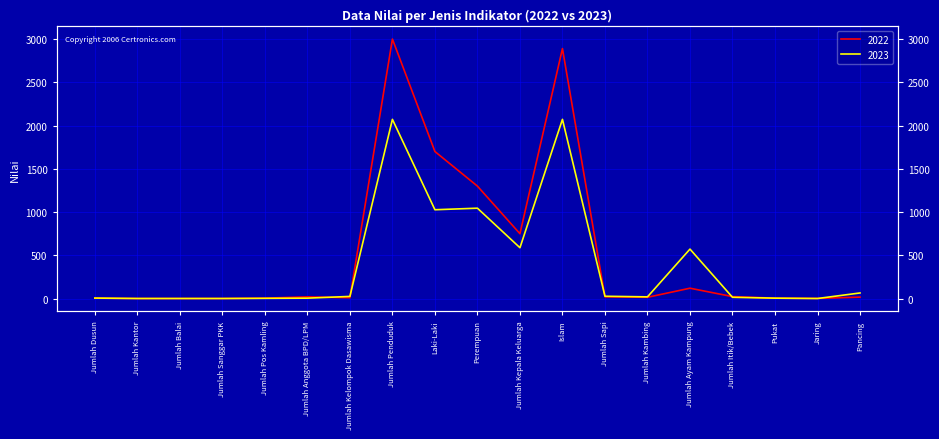

How many lines are shown in the chart?

2